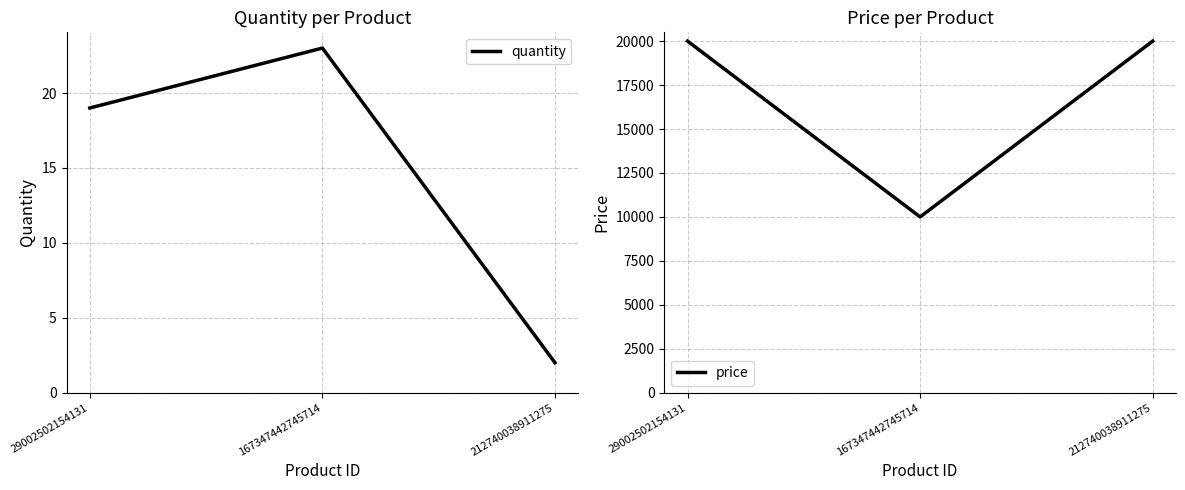

What is the minimum value for price?

10000